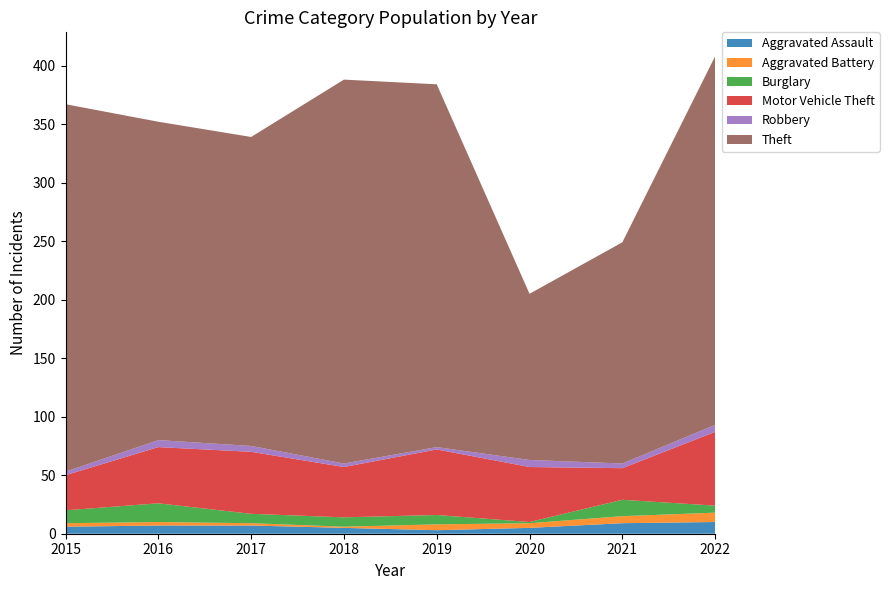

Reading right to left, transcribe all the data shown in this chart.

Aggravated Assault: 10	9	5	3	5	7	7	6
Aggravated Battery: 8	6	4	5	1	2	3	3
Burglary: 6	14	1	8	8	8	16	11
Motor Vehicle Theft: 63	27	47	56	43	53	48	30
Robbery: 6	4	6	2	3	5	6	3
Theft: 315	189	142	310	328	264	272	314